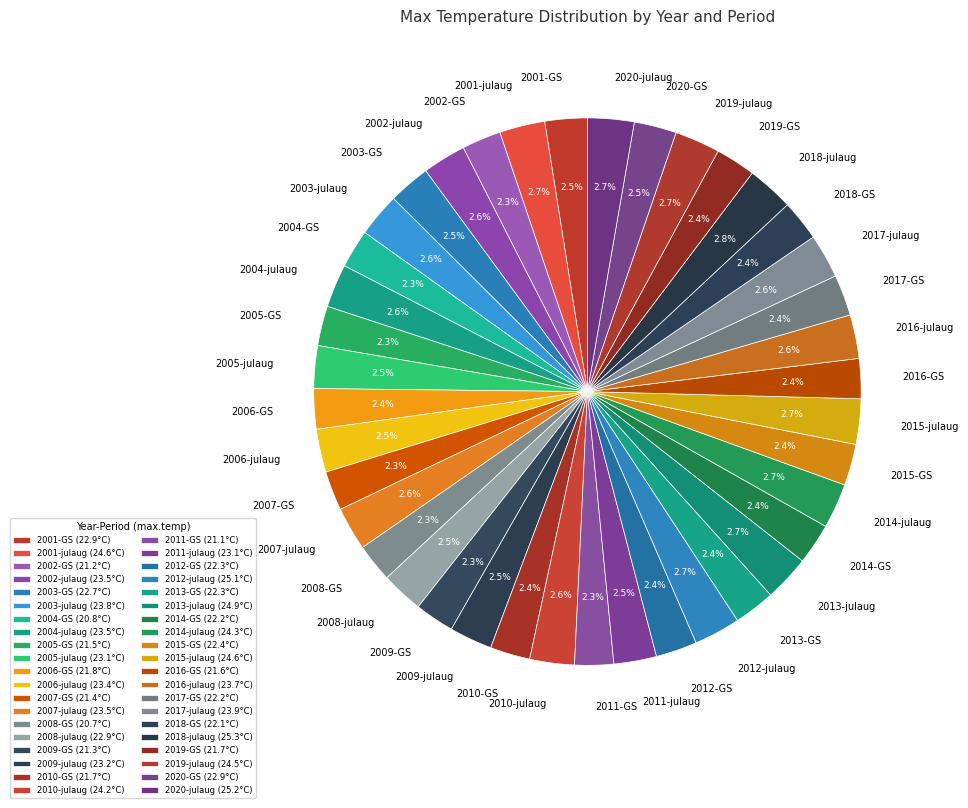

To the nearest percent, what portion does 2008-GS represent?

2%